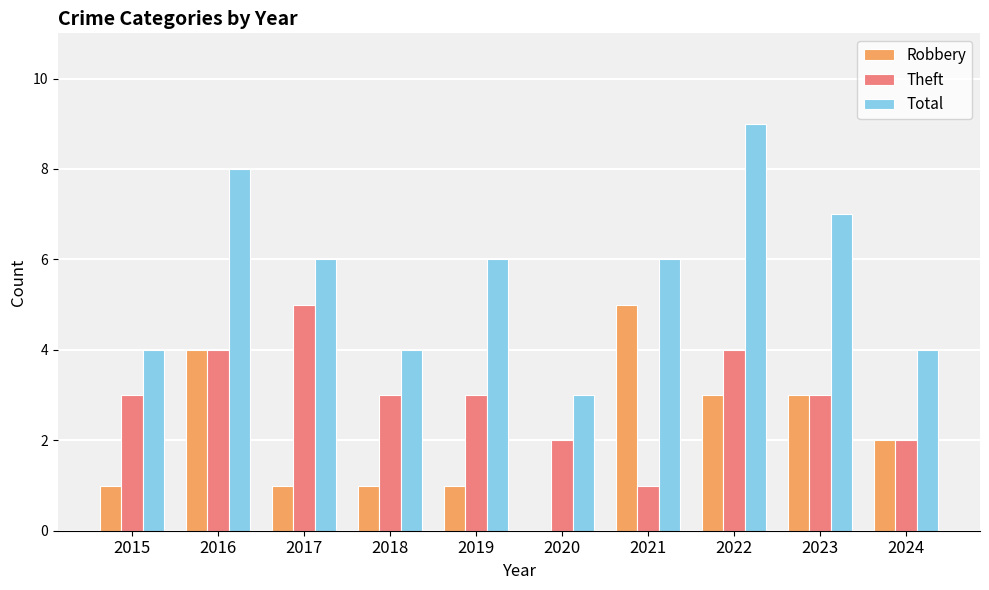

Reading right to left, transcribe all the data shown in this chart.

Robbery: 2024=2	2023=3	2022=3	2021=5	2020=0	2019=1	2018=1	2017=1	2016=4	2015=1
Theft: 2024=2	2023=3	2022=4	2021=1	2020=2	2019=3	2018=3	2017=5	2016=4	2015=3
Total: 2024=4	2023=7	2022=9	2021=6	2020=3	2019=6	2018=4	2017=6	2016=8	2015=4